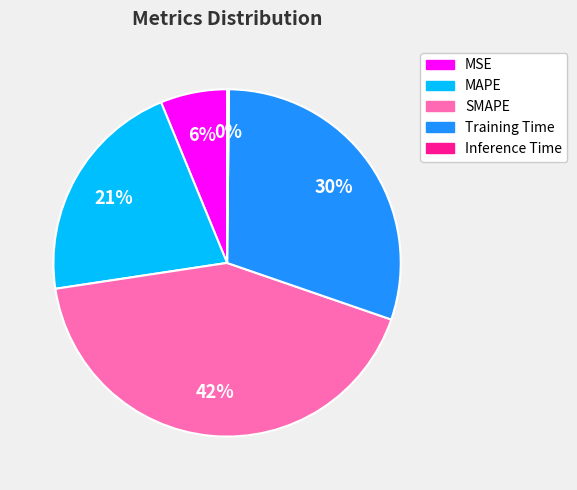

Which slice is the largest?

SMAPE